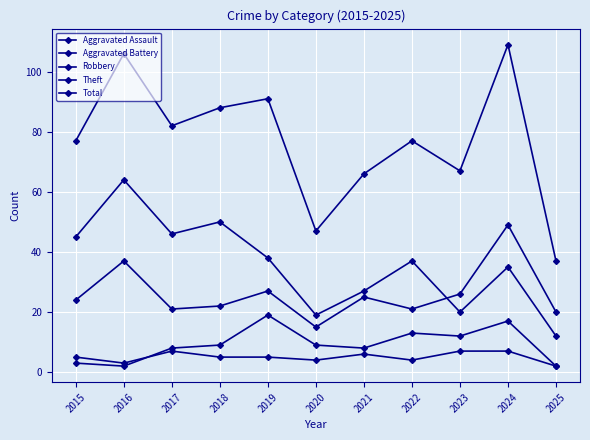

How many categories are shown in the chart?

11